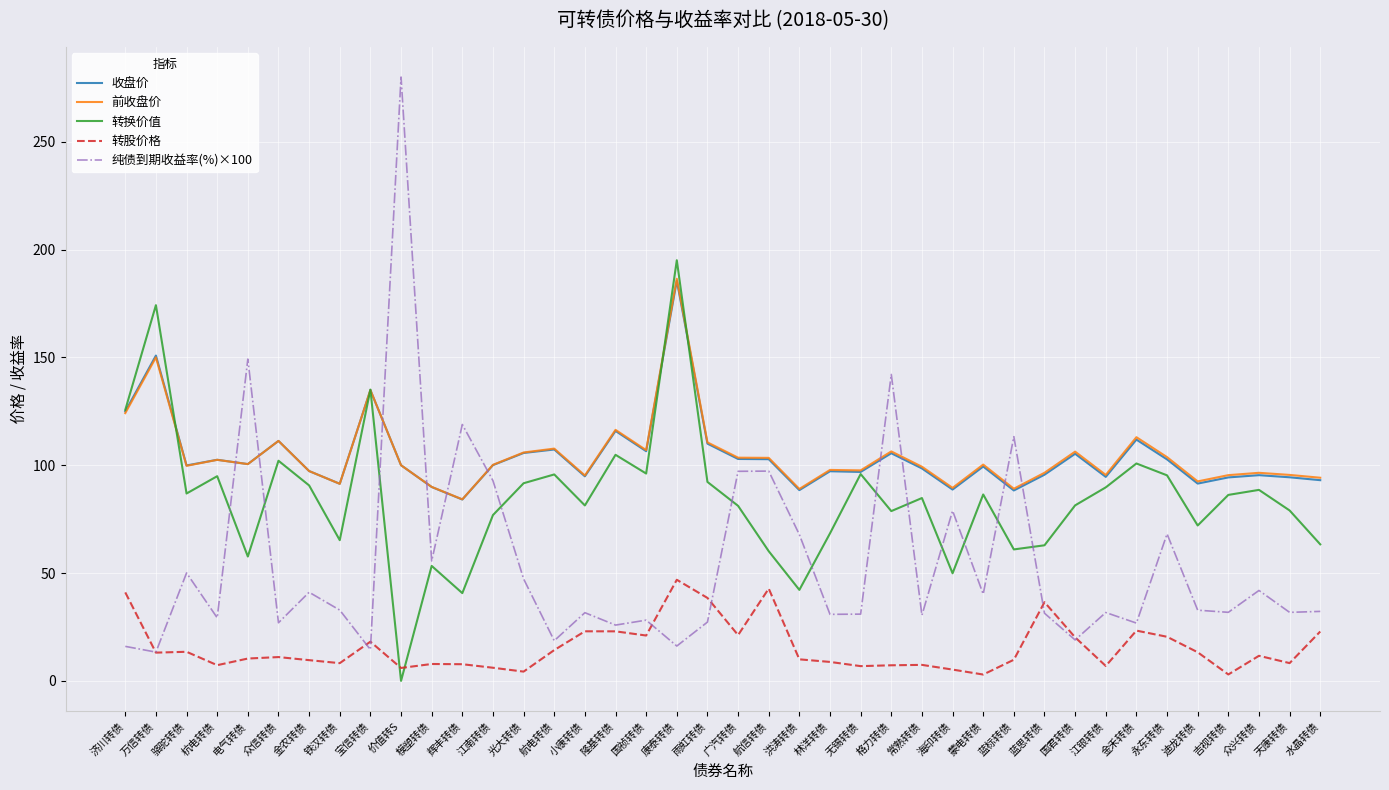

The 转股价格 series shows 74.6 at 航信转债. True or false?

False